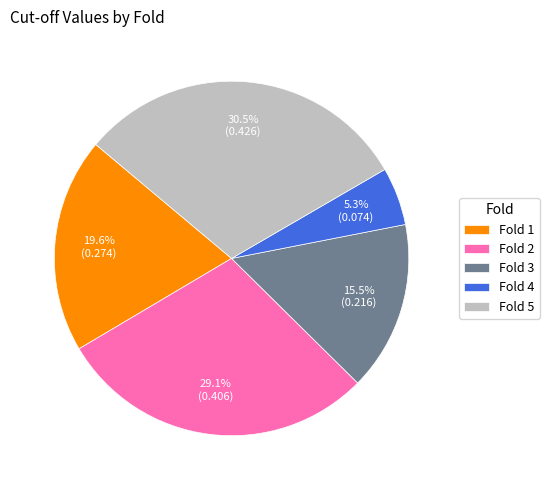

Between Fold 4 and Fold 1, which is larger?

Fold 1